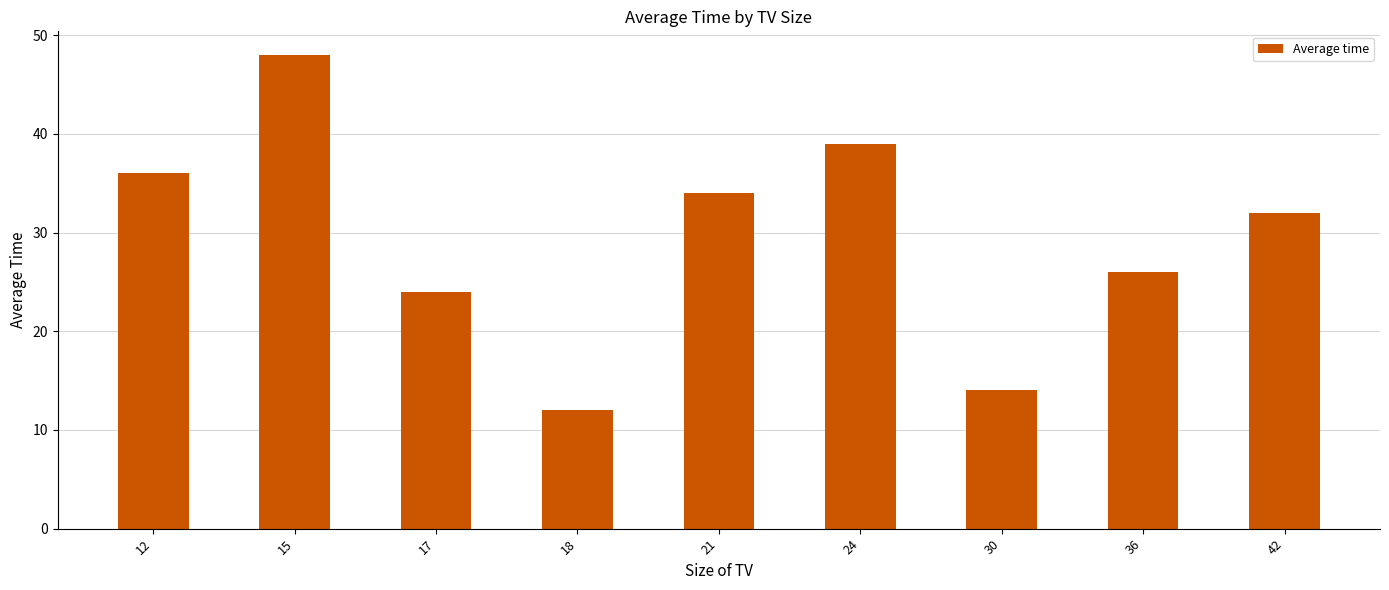

Where does the data first go above 32?

12